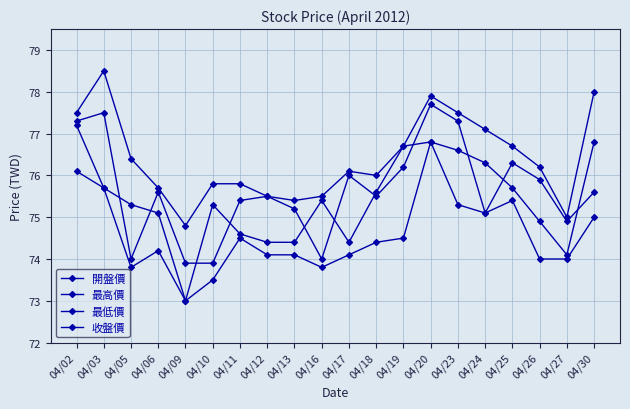

True or false: 收盤價 and 最低價 intersect in this chart.

False